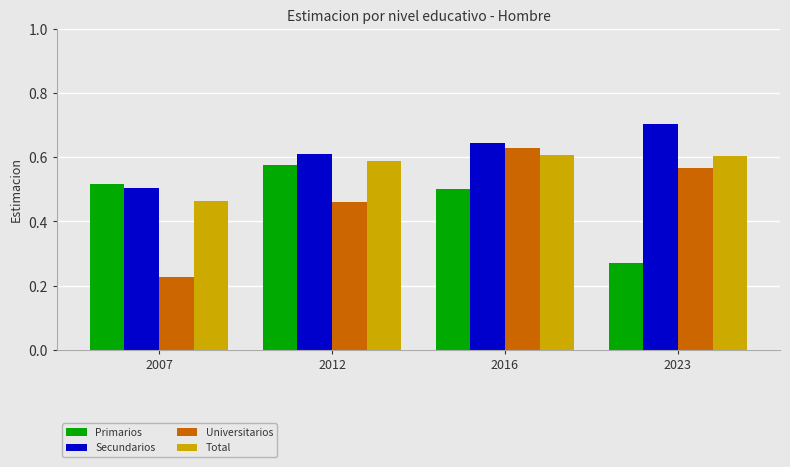

Rank the series at 2023 from highest to lowest value.

Secundarios, Total, Universitarios, Primarios